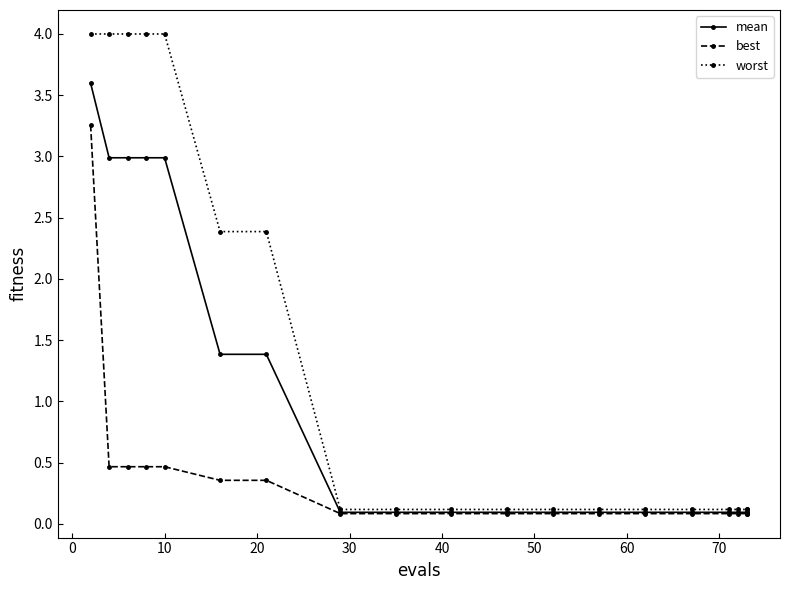

What is the minimum value shown in the chart?

0.1